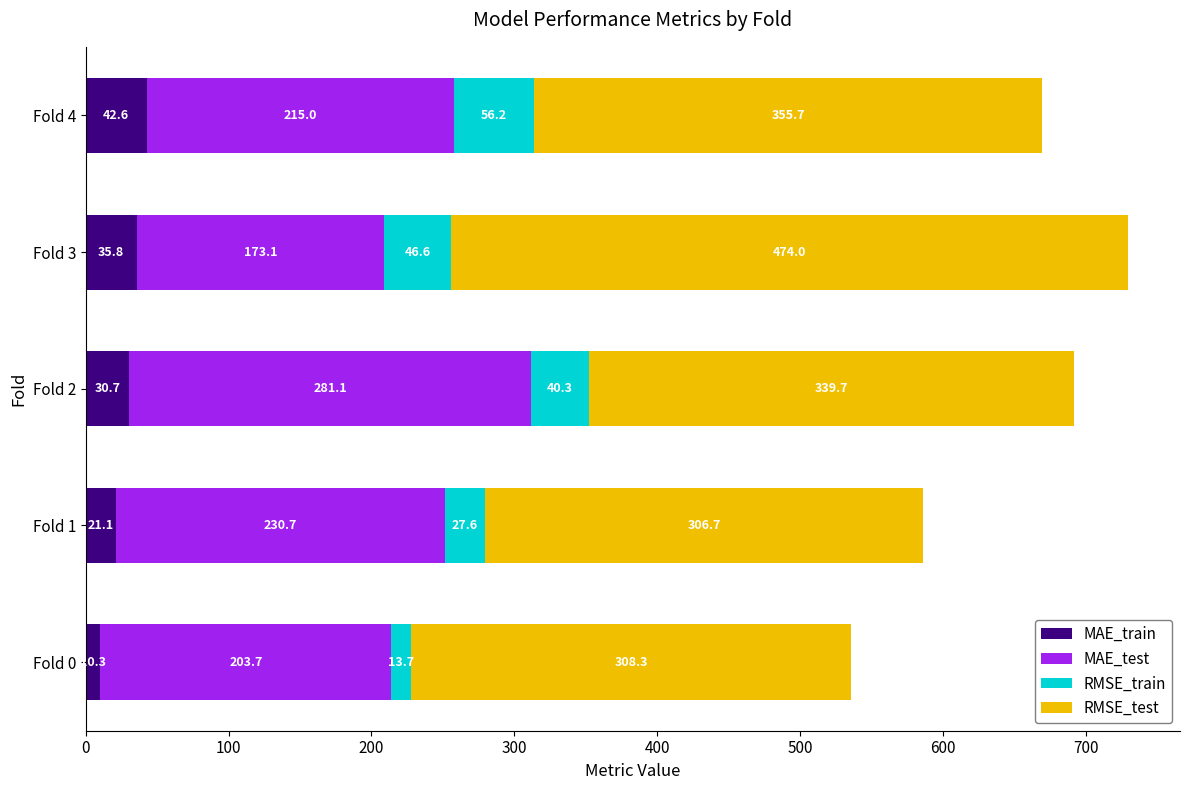

What is the total value across all series at Fold 2?

691.8